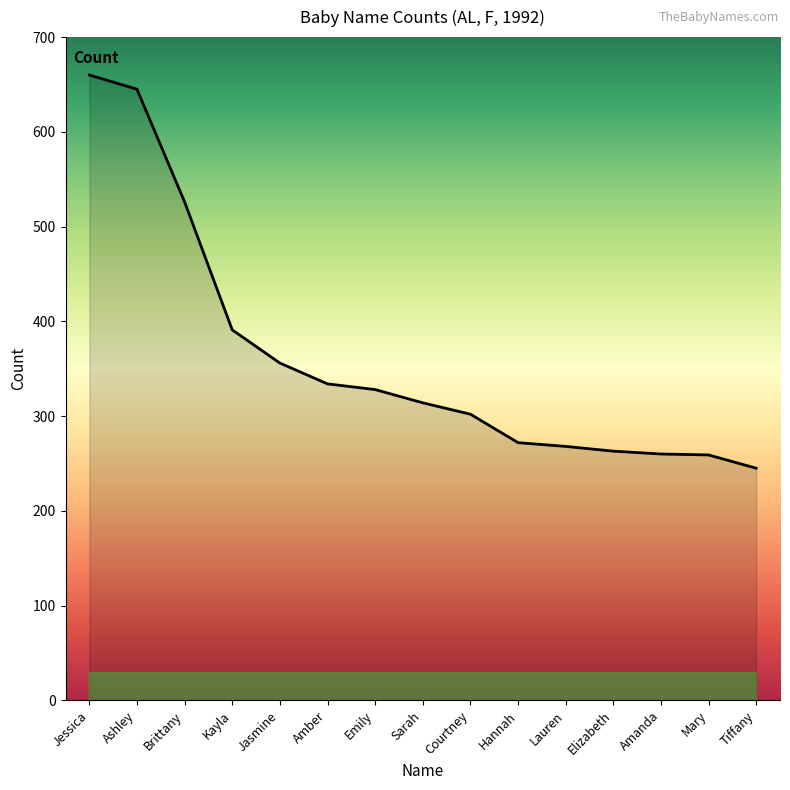

What is the ratio of the value at Jasmine to the value at Tiffany?

1.5